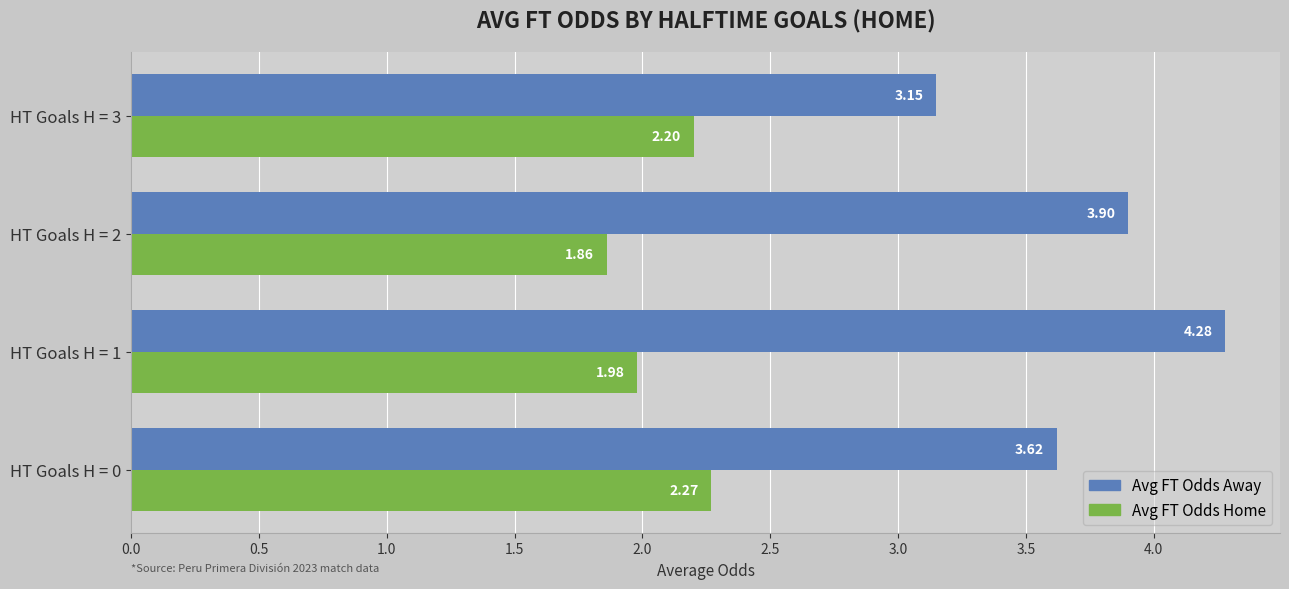

Rank the categories by Avg FT Odds Away value from lowest to highest.

HT Goals H = 3, HT Goals H = 0, HT Goals H = 2, HT Goals H = 1